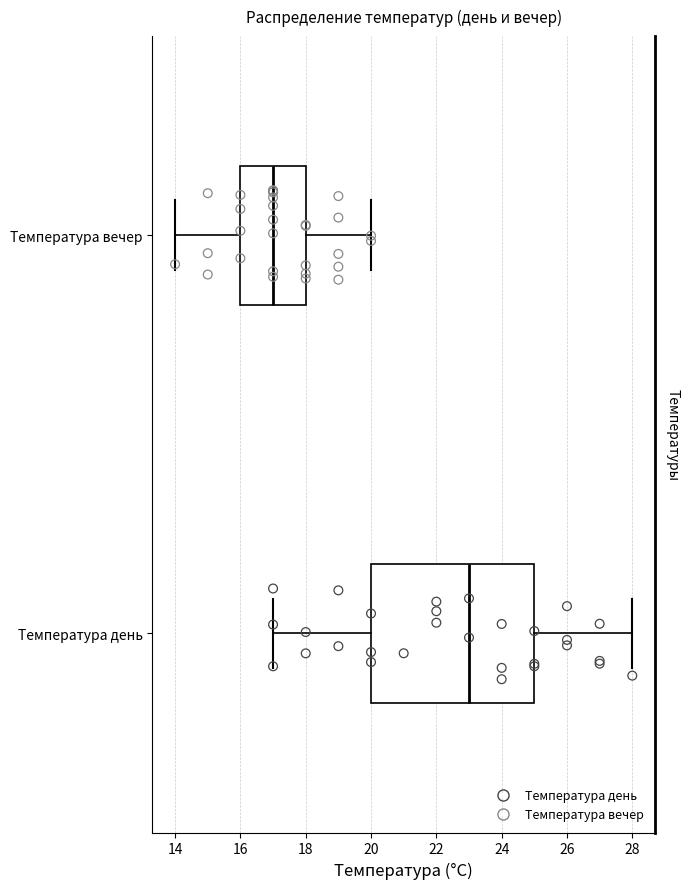

Which box has the furthest to the right median line?

Температура день